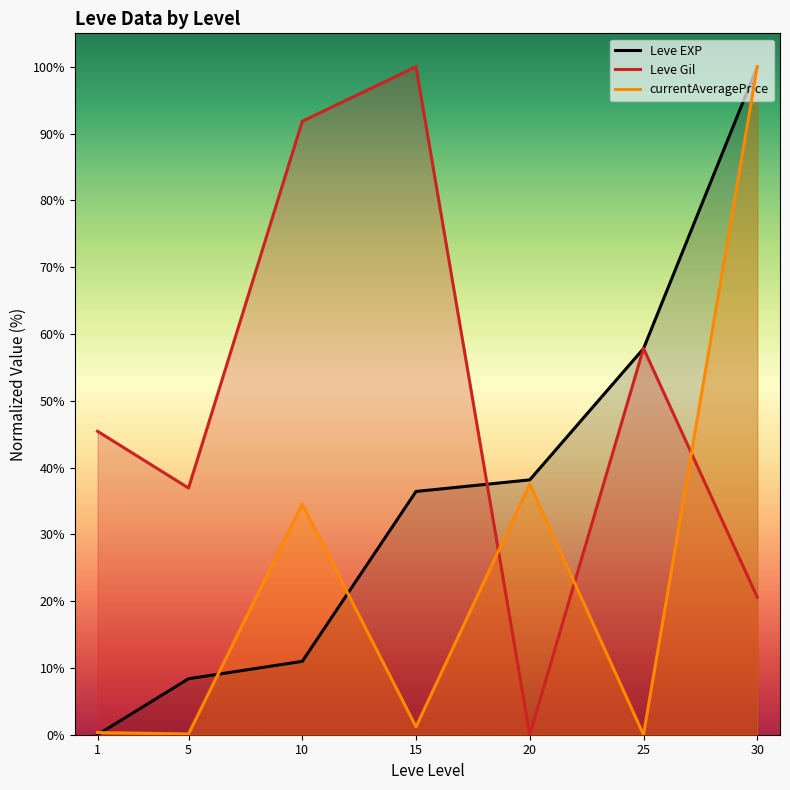

Reading left to right, transcribe all the data shown in this chart.

Leve EXP: 0.0	8.4	11.0	36.4	38.2	57.8	100.0
Leve Gil: 45.4	36.9	91.8	100.0	0.0	57.8	20.6
currentAveragePrice: 0.3	0.1	34.5	1.2	37.5	0.0	100.0